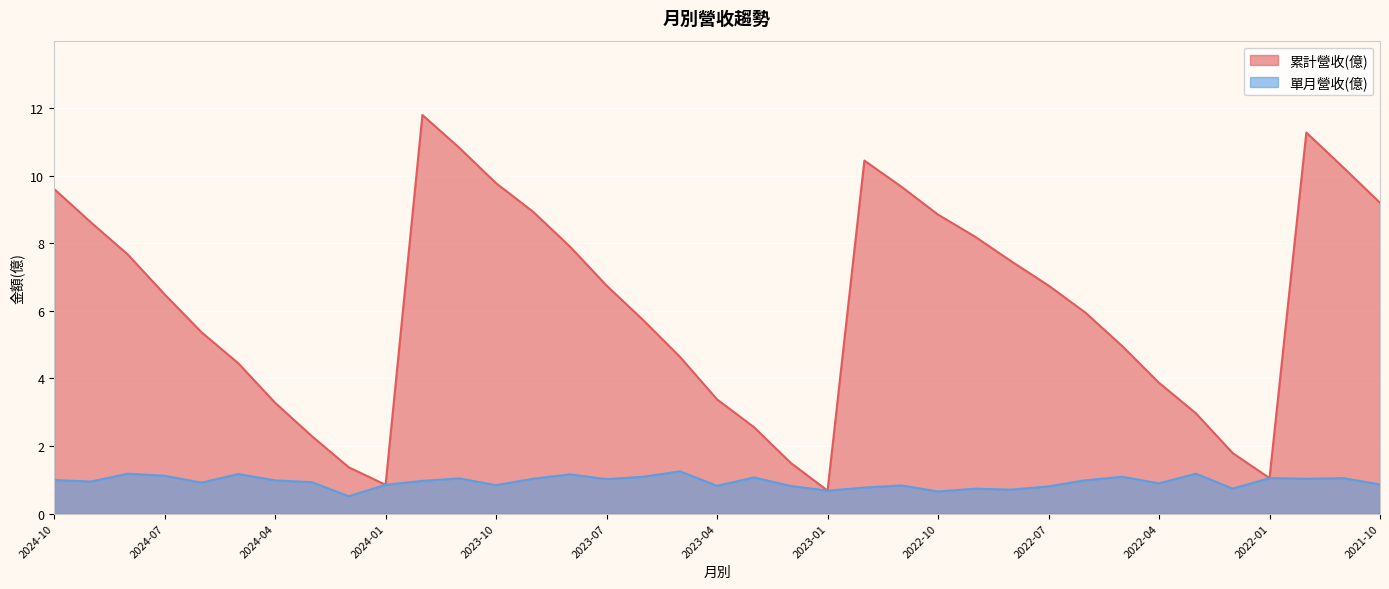

Does the chart display data point markers on the line(s)?

No